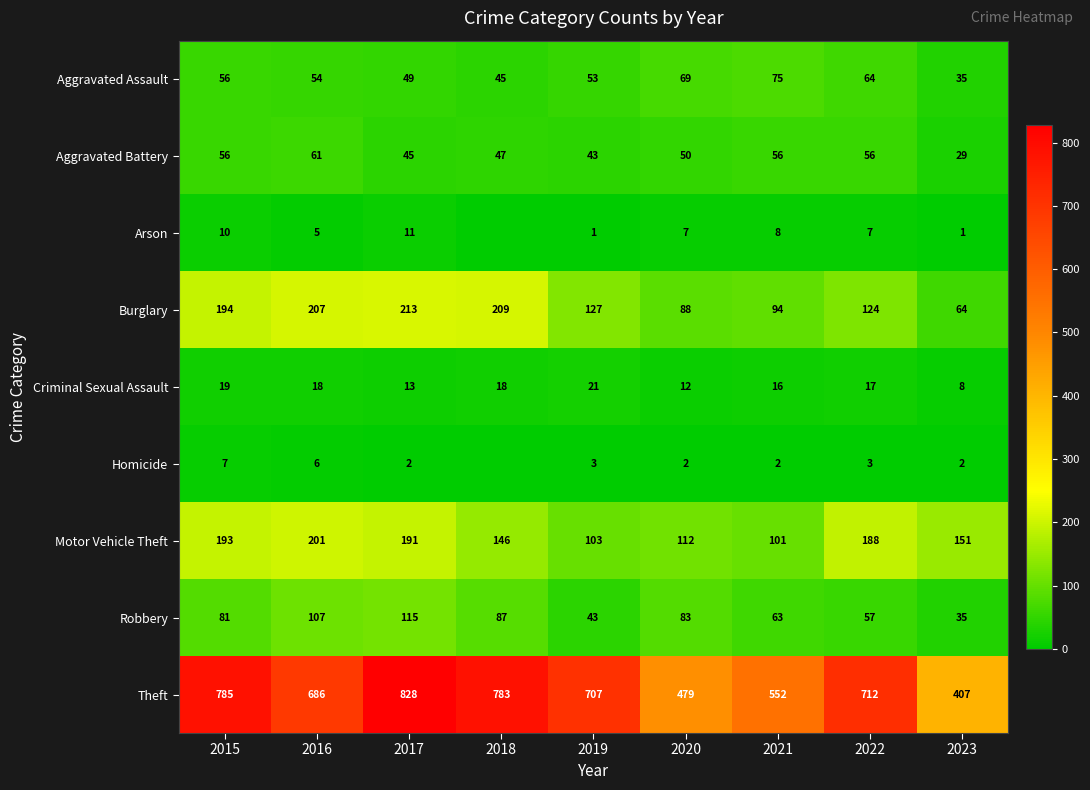

At which category does the chart reach its peak across all series?

2017